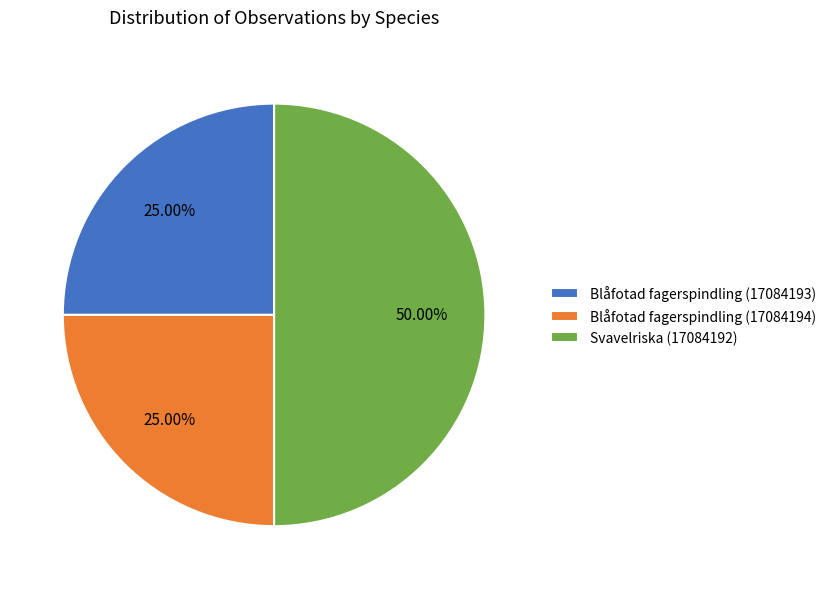

Is it true that Svavelriska (17084192) is 50% of the pie?

True